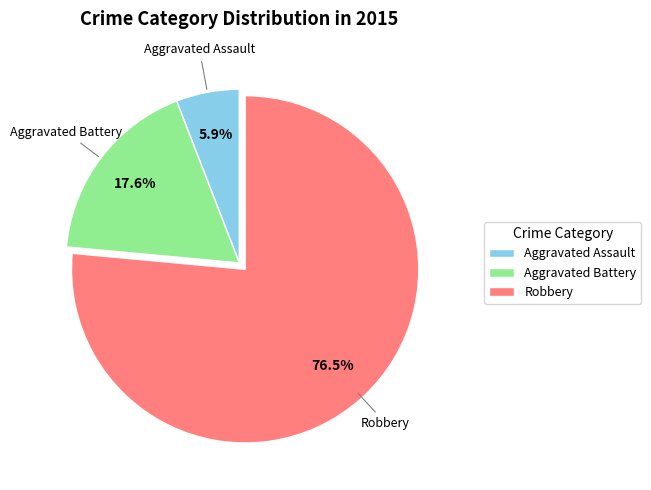

Does any single category account for the majority?

Yes